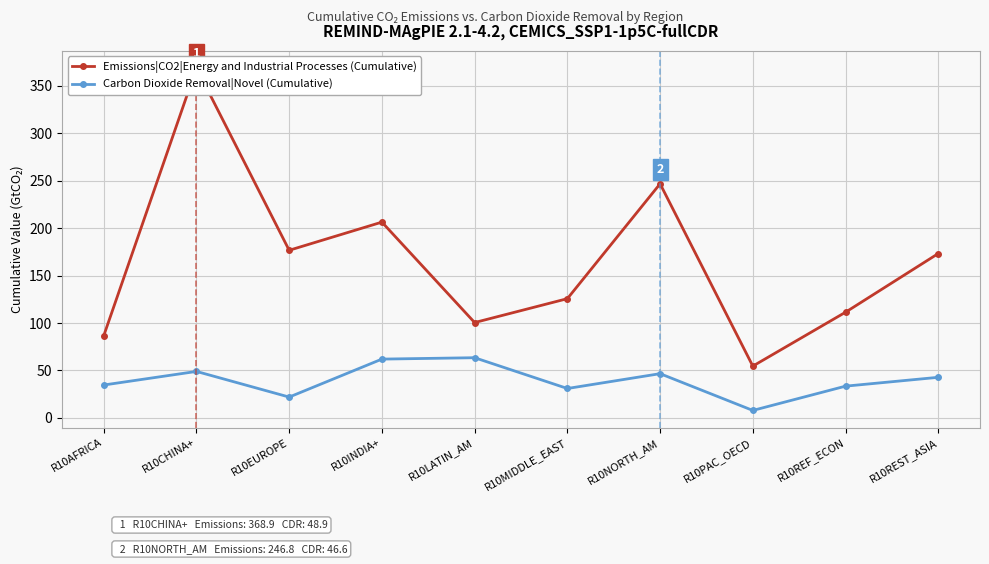

True or false: Emissions|CO2|Energy and Industrial Processes (Cumulative) and Carbon Dioxide Removal|Novel (Cumulative) cross at least once.

False